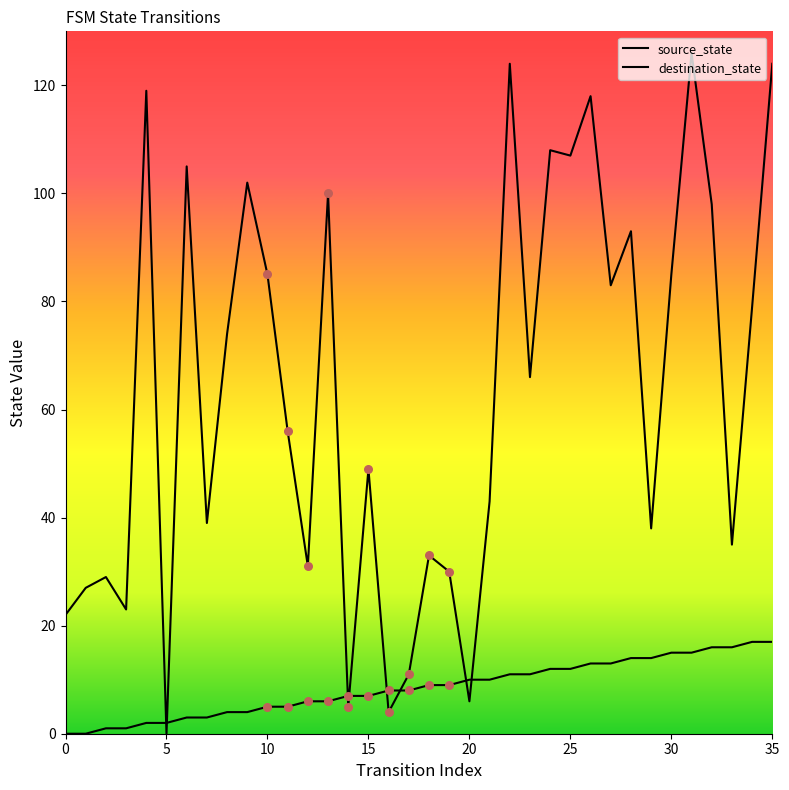

Which series has the largest Y range (max minus min)?

destination_state